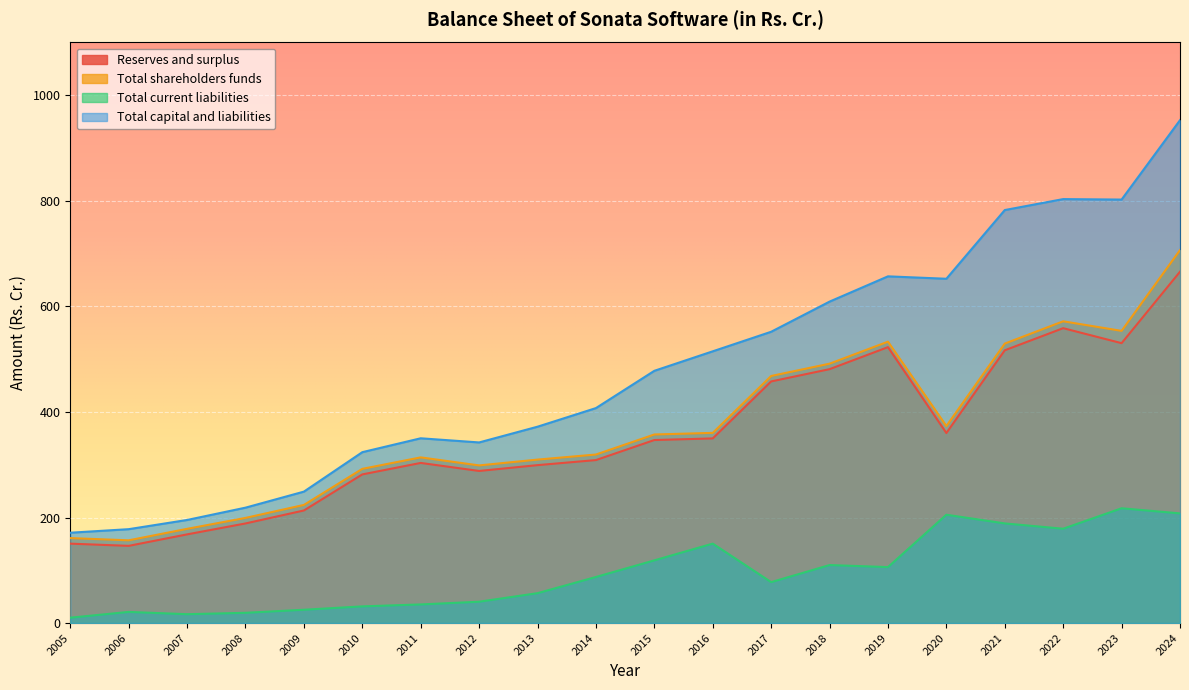

True or false: Total current liabilities and Total capital and liabilities cross at least once.

False